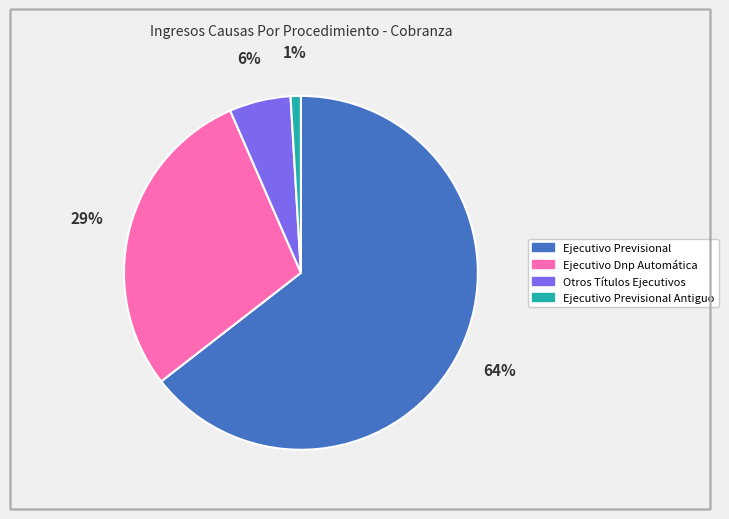

To the nearest percent, what is the average slice percentage?

25%